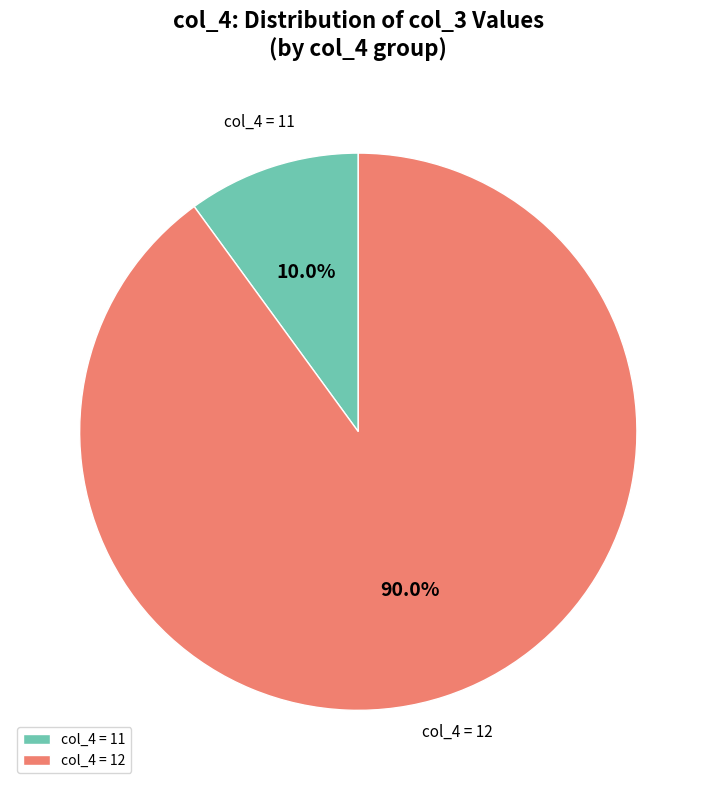

Approximately how many times larger is the value at col_4 = 12 compared to col_4 = 11?

9.0